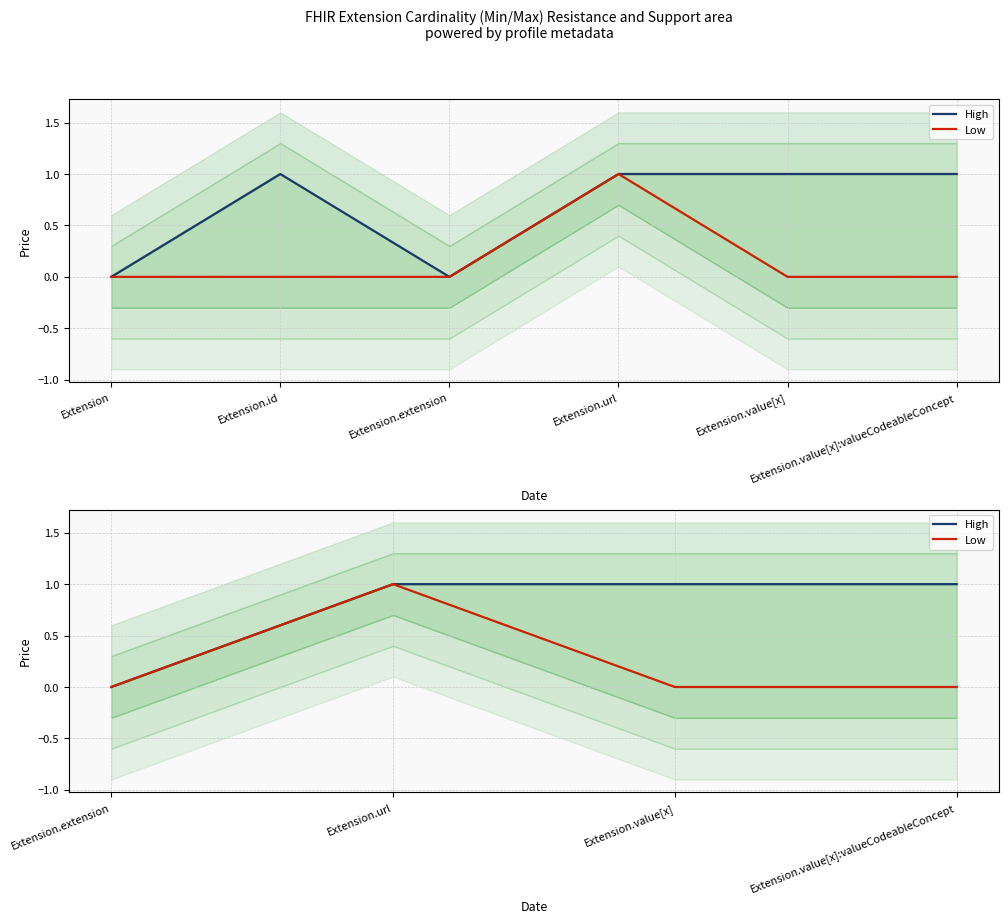

What is the label of the 3rd point from the left?

Extension.value[x]